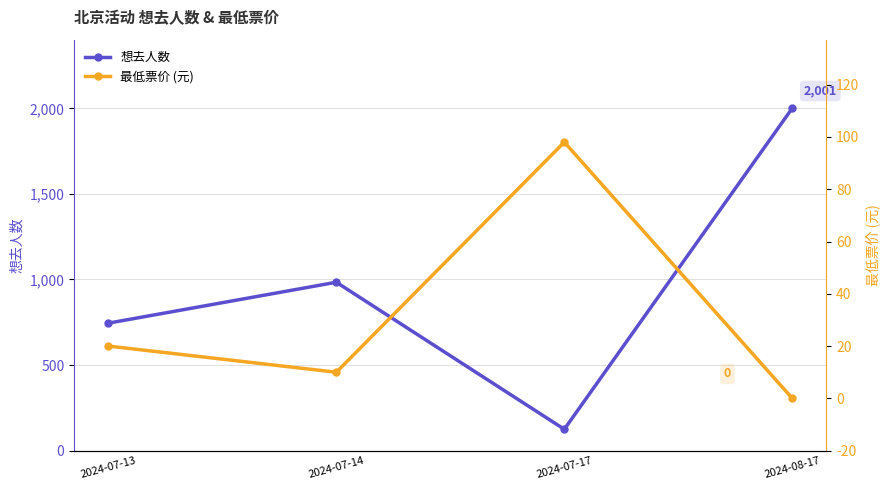

True or false: 想去人数 has a value of 498 at 2024-07-13.

False